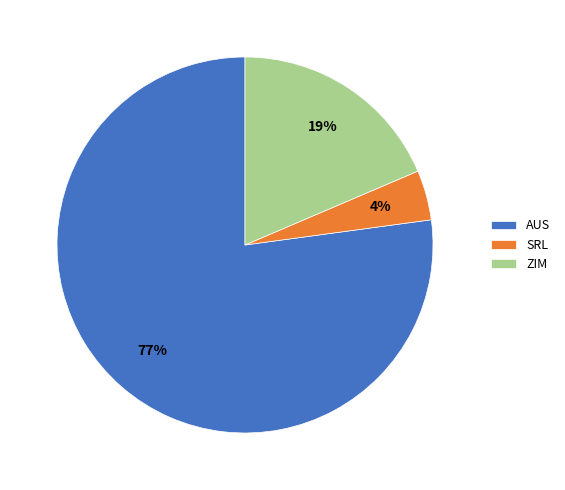

How many segments does this pie chart have?

3